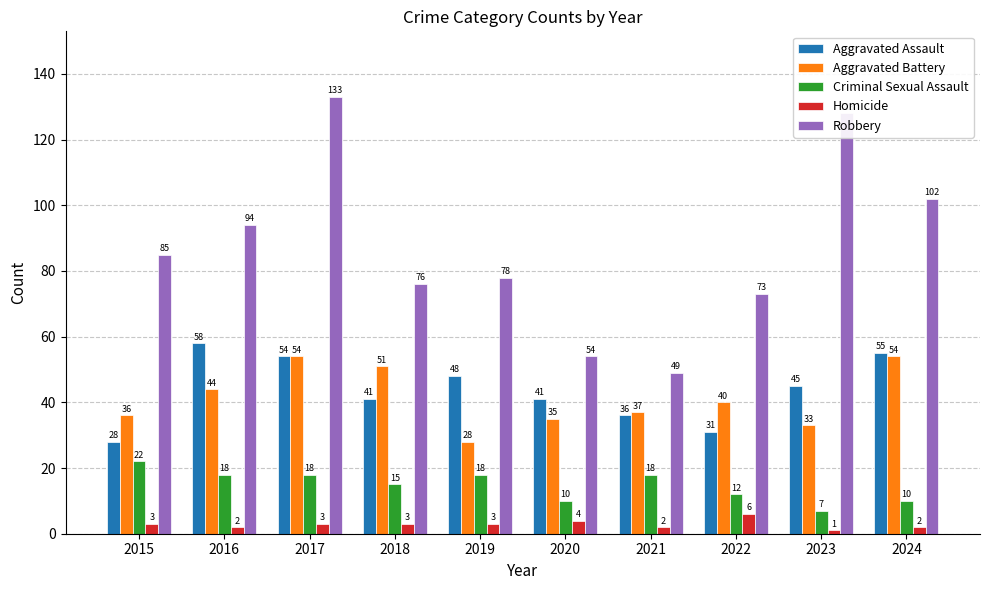

How many data points in Homicide are less than 3?

4